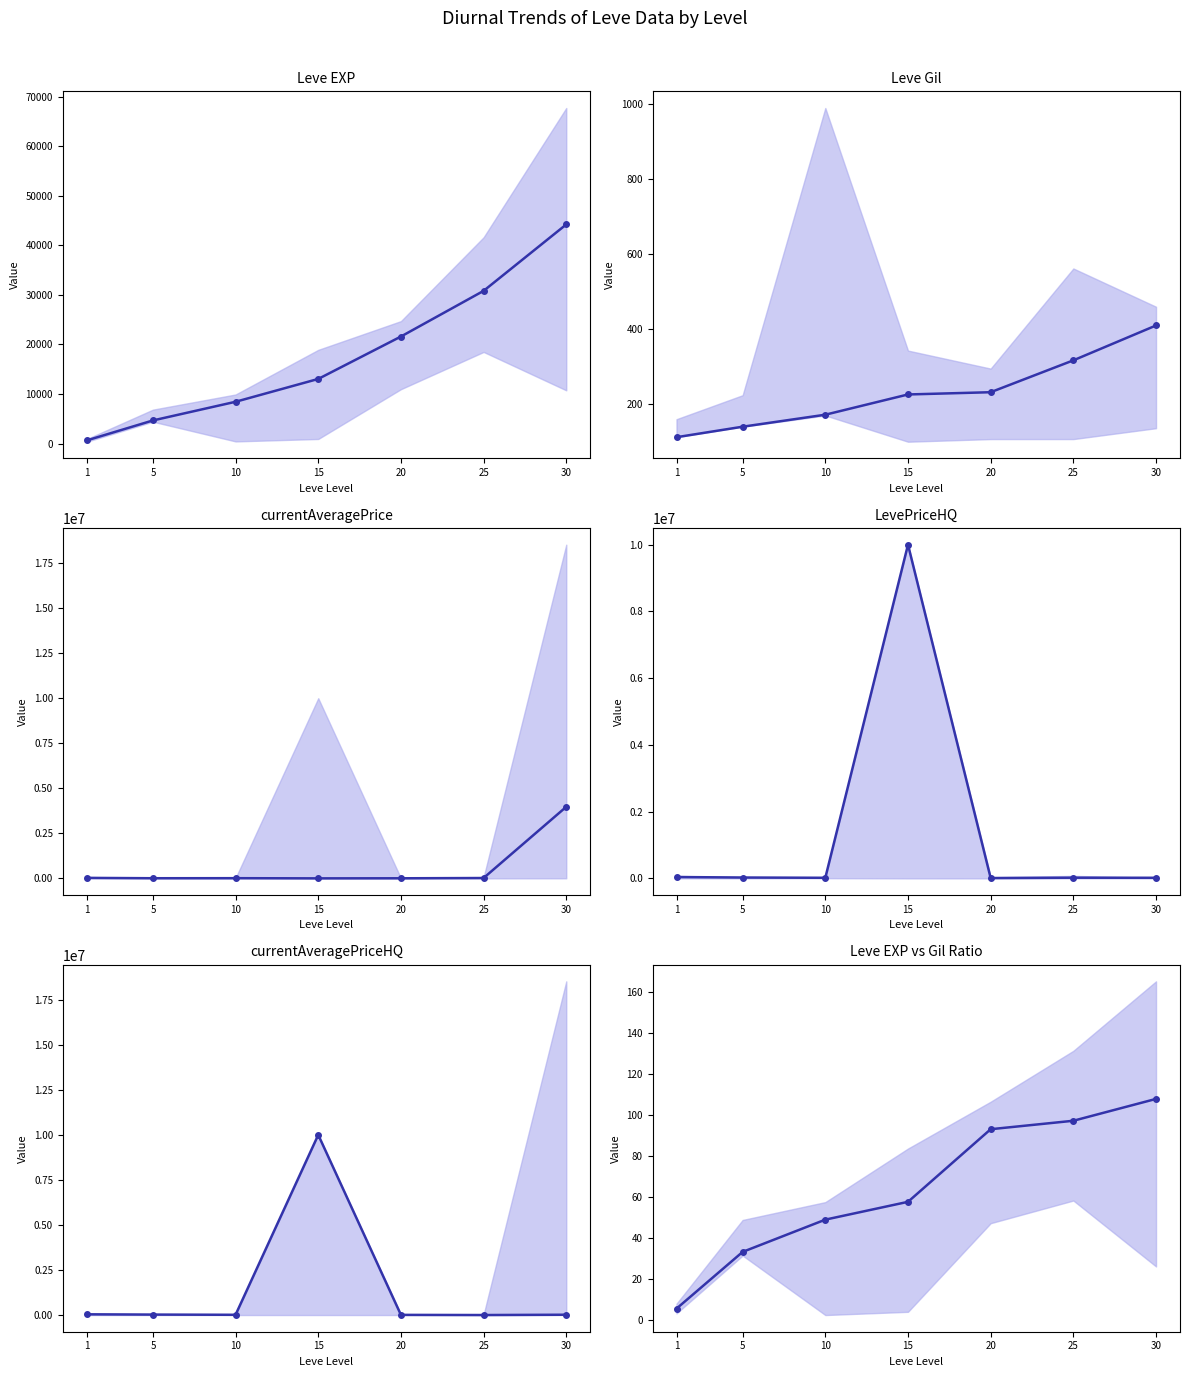

What is the maximum value shown in the chart?

10000000.0